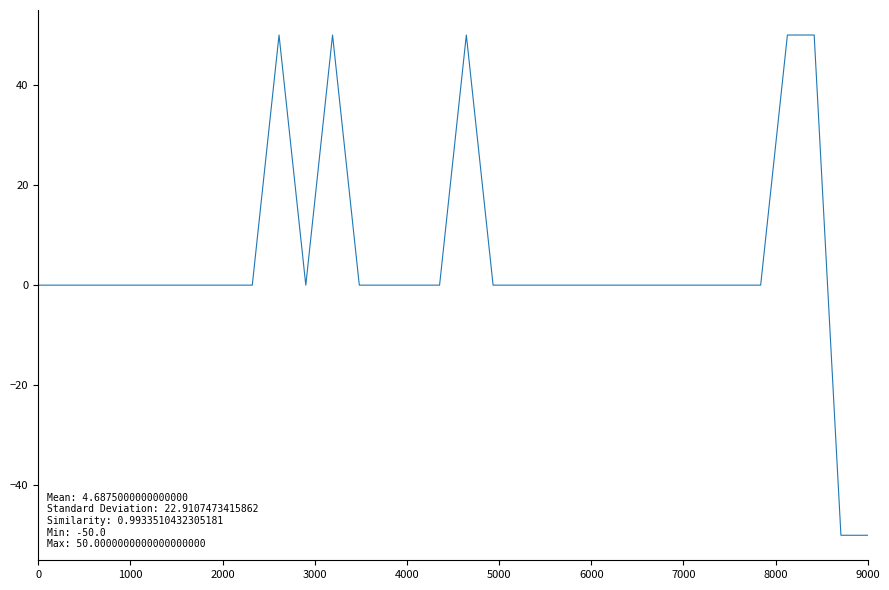

What is the maximum value shown in the chart?

50